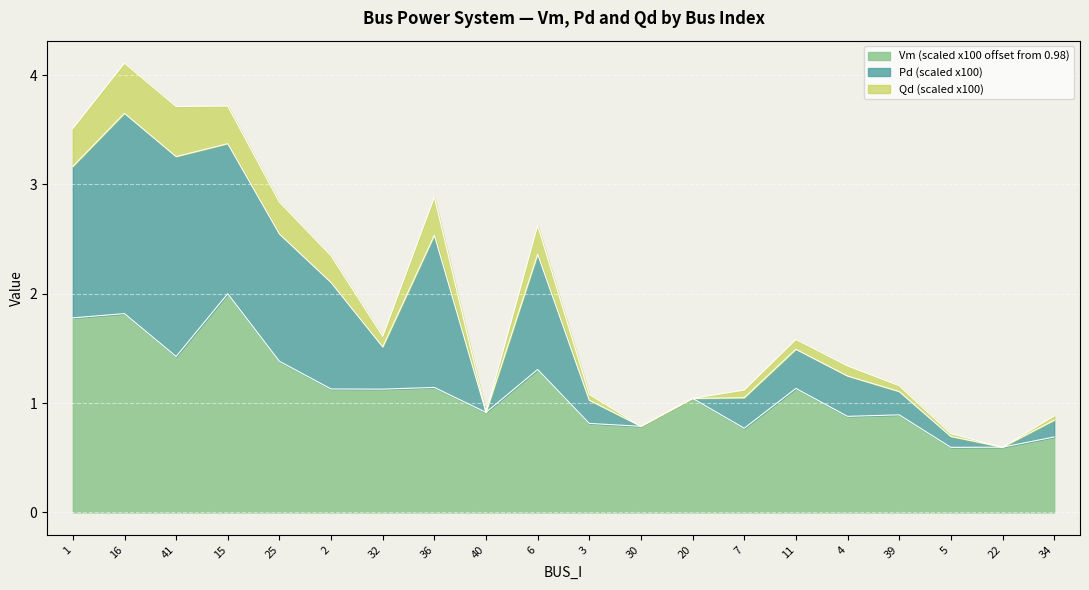

How many data points does each series have?

20